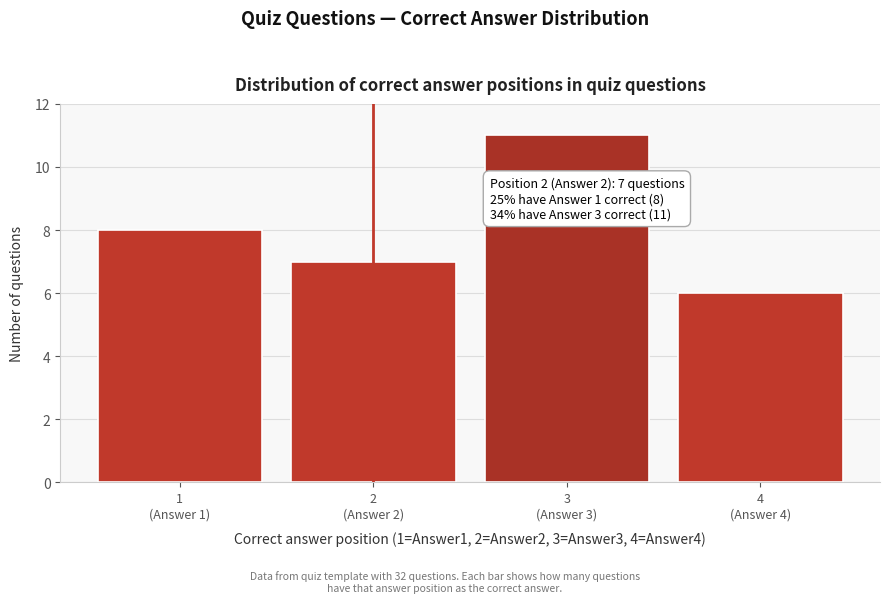

Reading right to left, list all the values displayed in this chart.

6	11	7	8